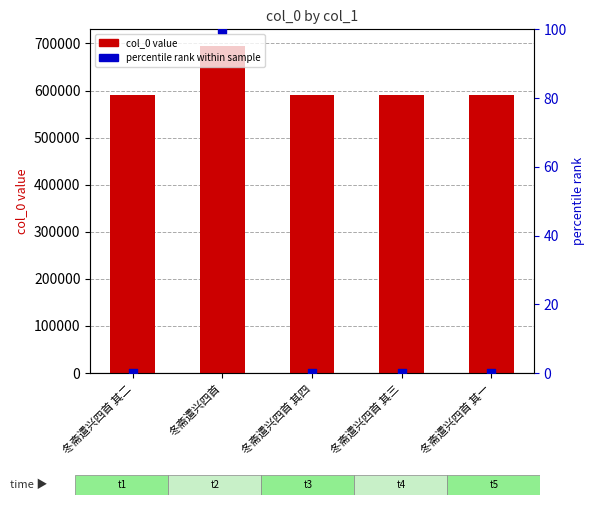

Which series has the largest total across all categories?

col_0